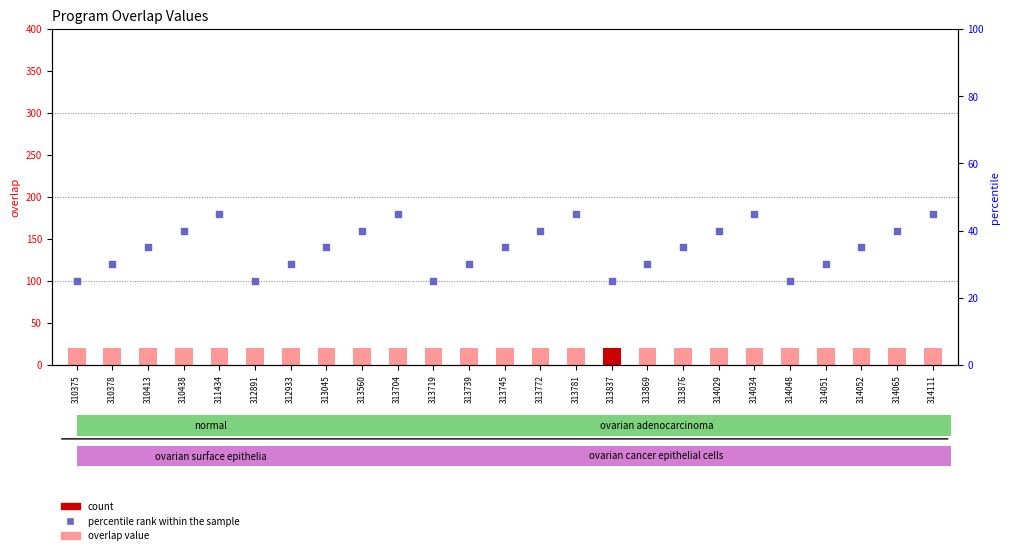

Which series reaches the maximum Y coordinate?

percentile rank within the sample